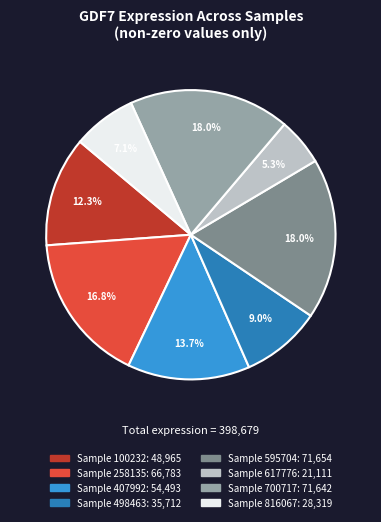

To the nearest percent, what is the average slice percentage?

12%